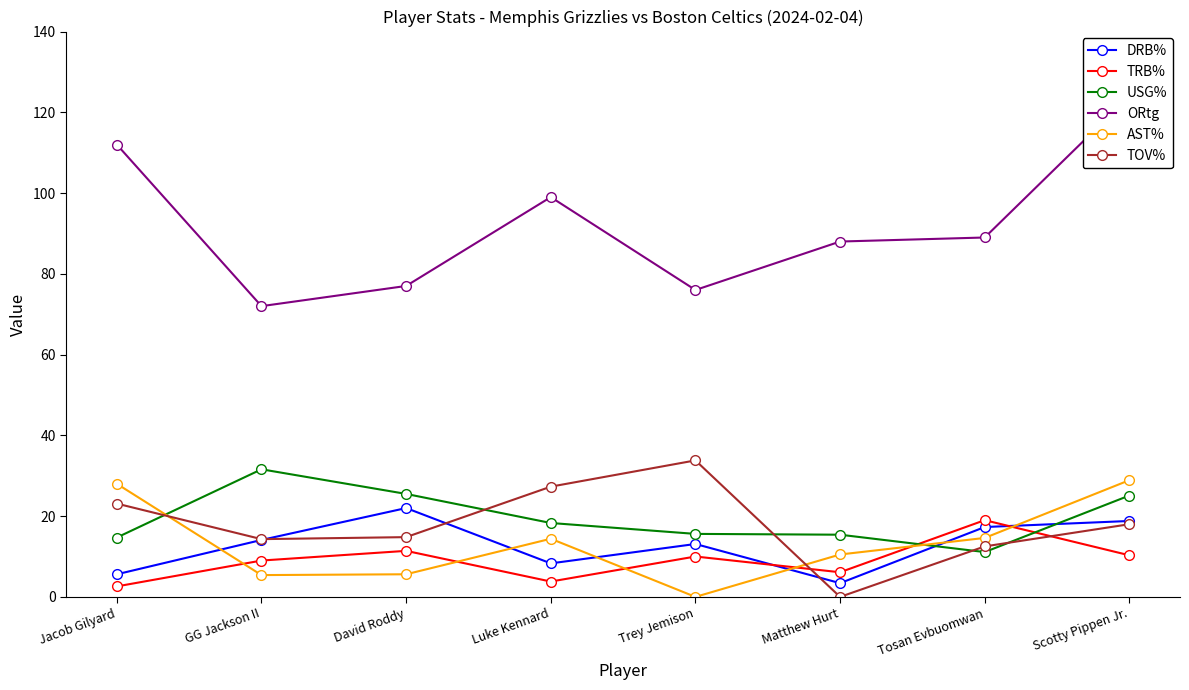

What is the highest value of the USG% series?

31.6